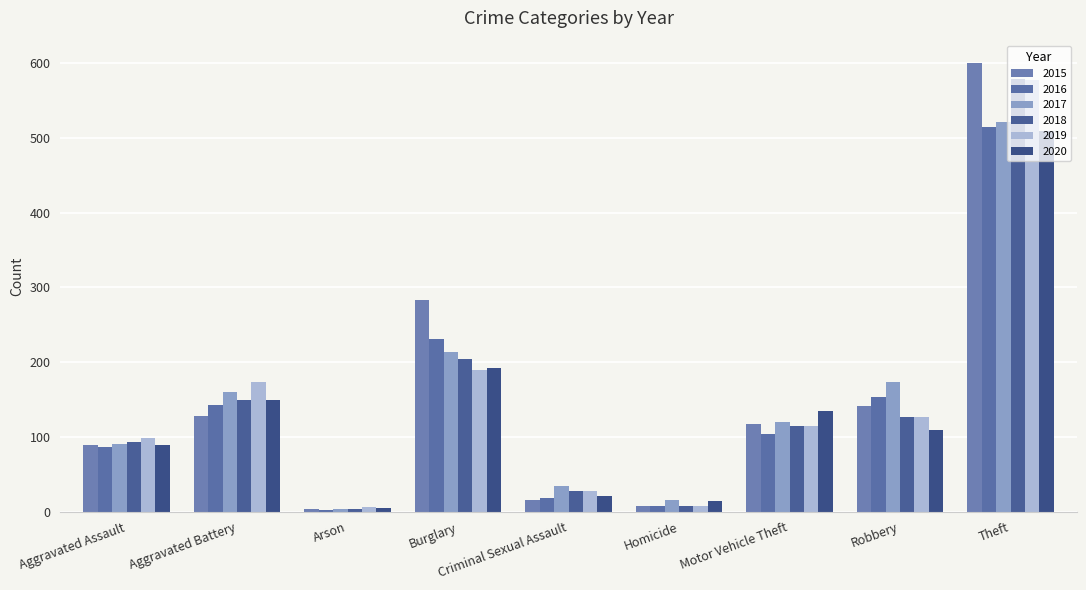

What is the difference between the second highest and minimum values in the 2019 series?

184